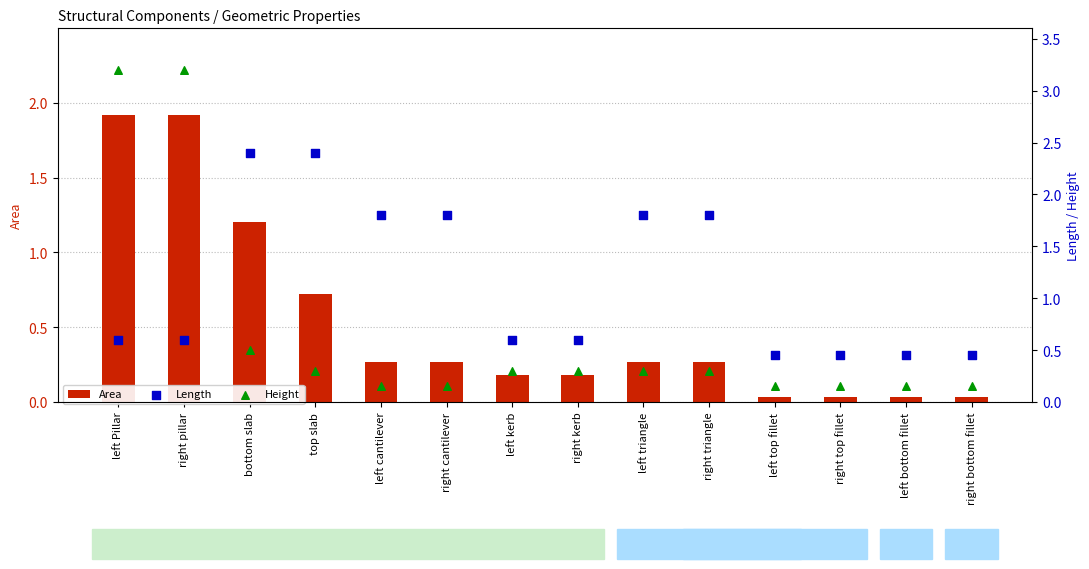

Is the value of Length at right cantilever greater than the value of Height at left bottom fillet?

Yes